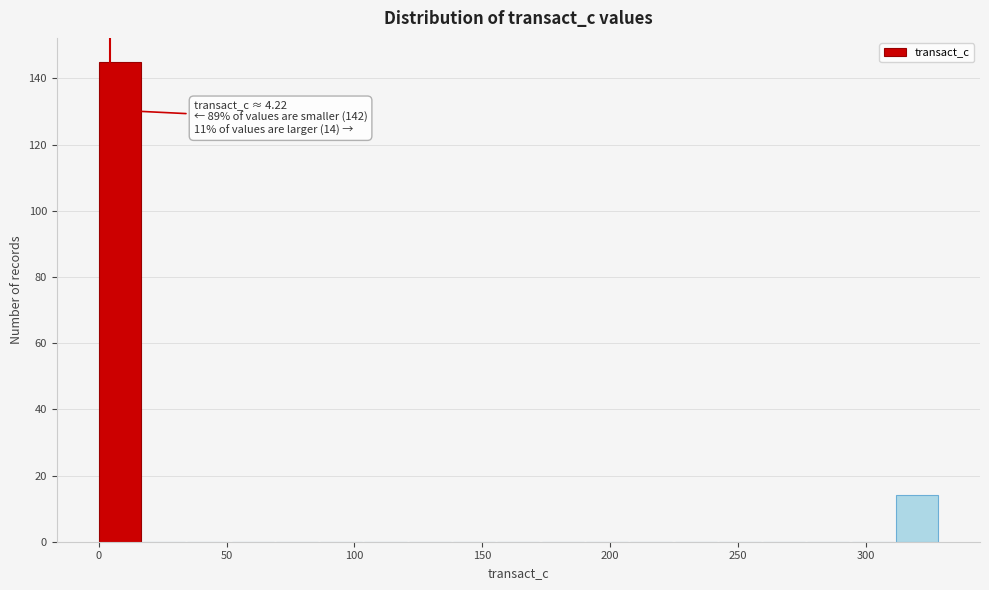

Around what value on the x-axis is the tallest bar? Give the approximate position of its centre, as read against the axis.

10